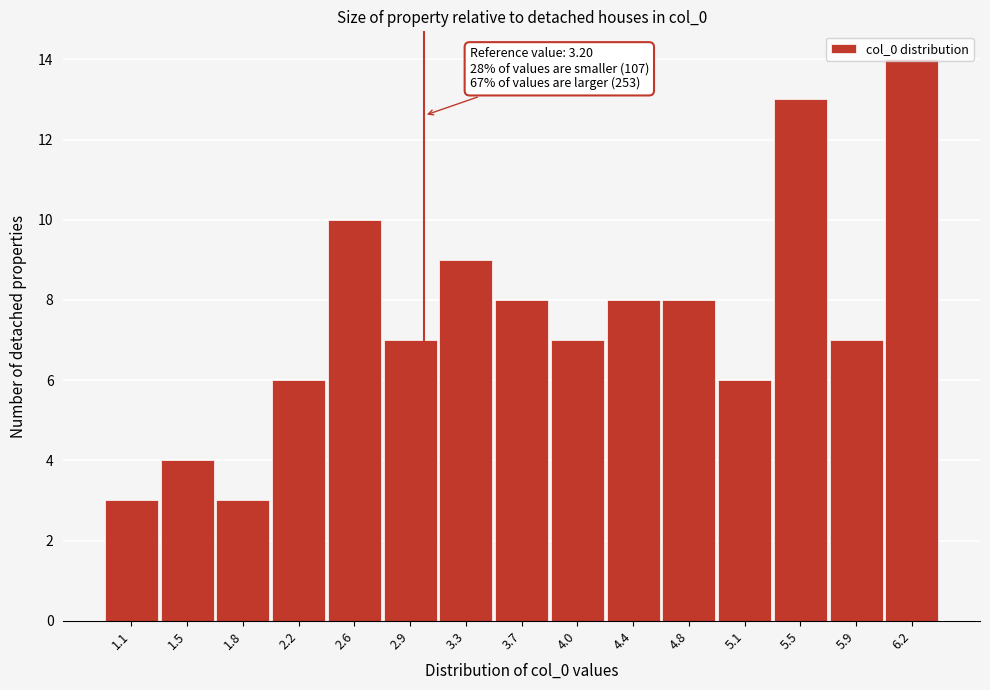

What is the approximate value at 4.8?

8